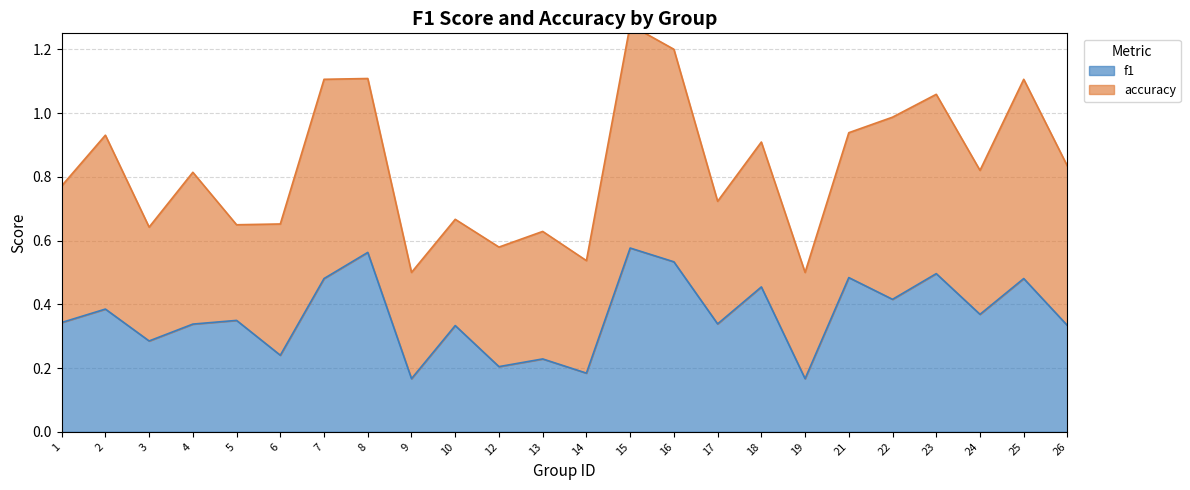

What is the sum of all values?

8.7